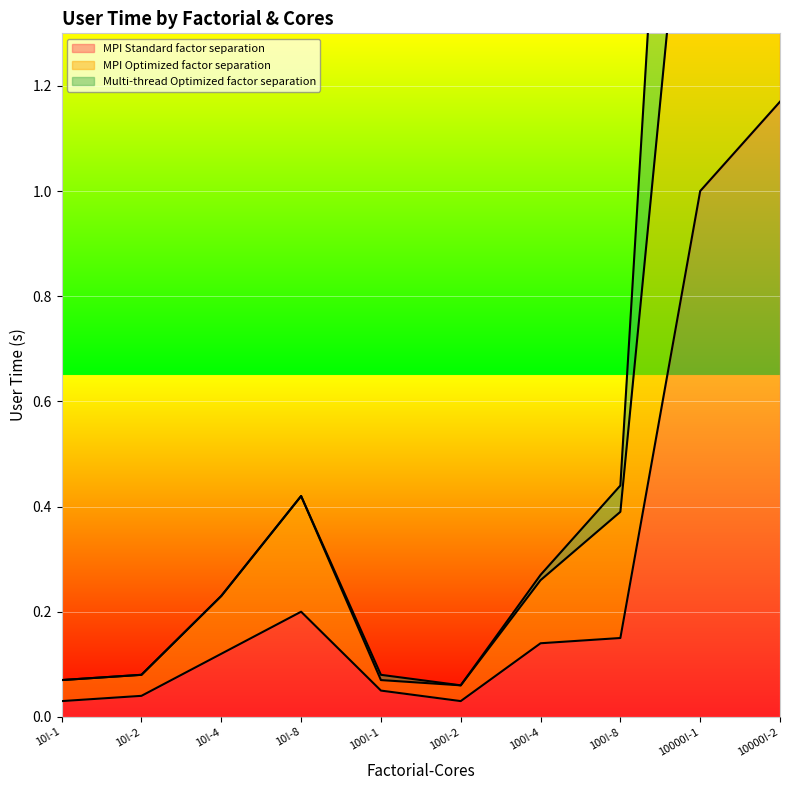

Which series has the largest total across all categories?

Multi-thread Optimized factor separation